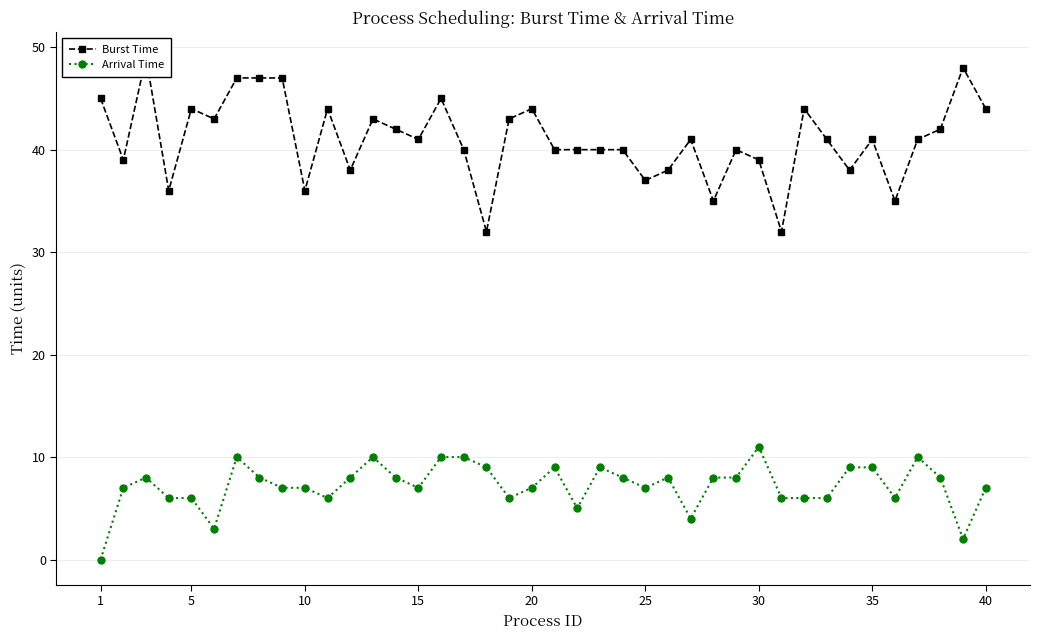

Is it true that Arrival Time equals 7 at 30?

False